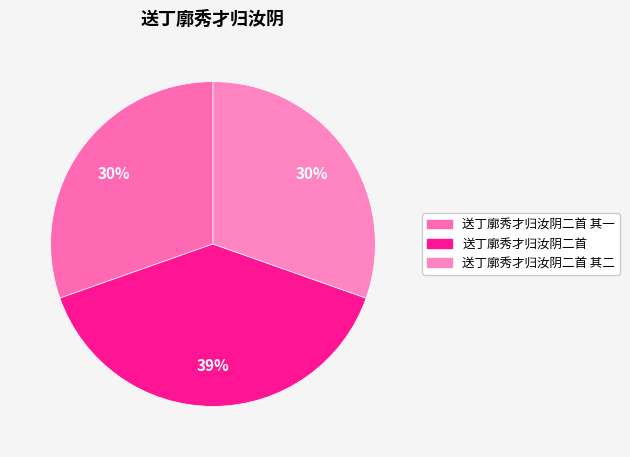

Is 送丁廓秀才归汝阴二首 其二 the majority of the pie?

No